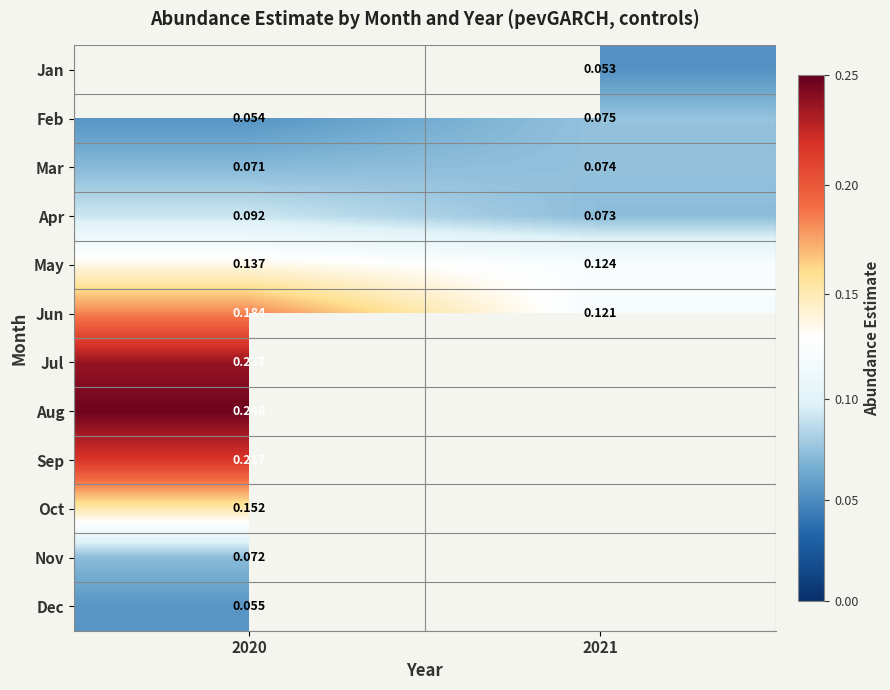

Which series changed the most between 2020 and 2021?

Jun